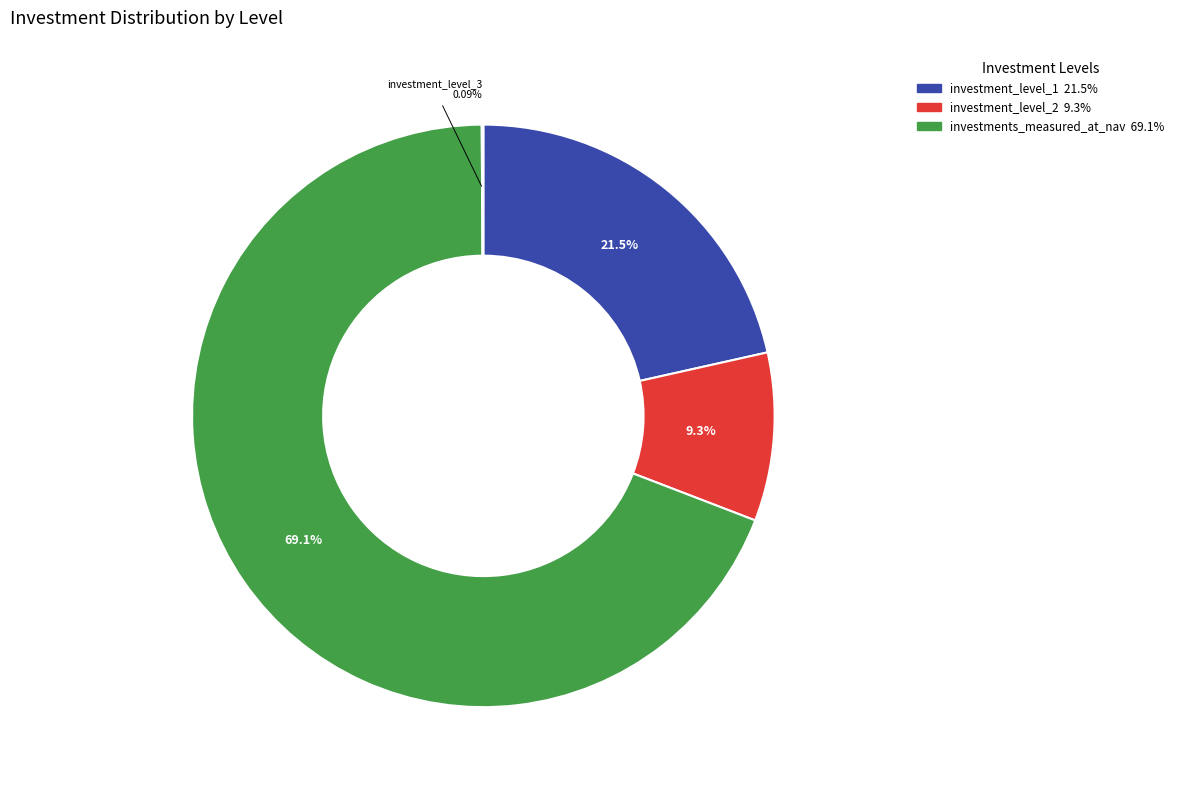

Is there any slice that represents more than half of the pie?

Yes